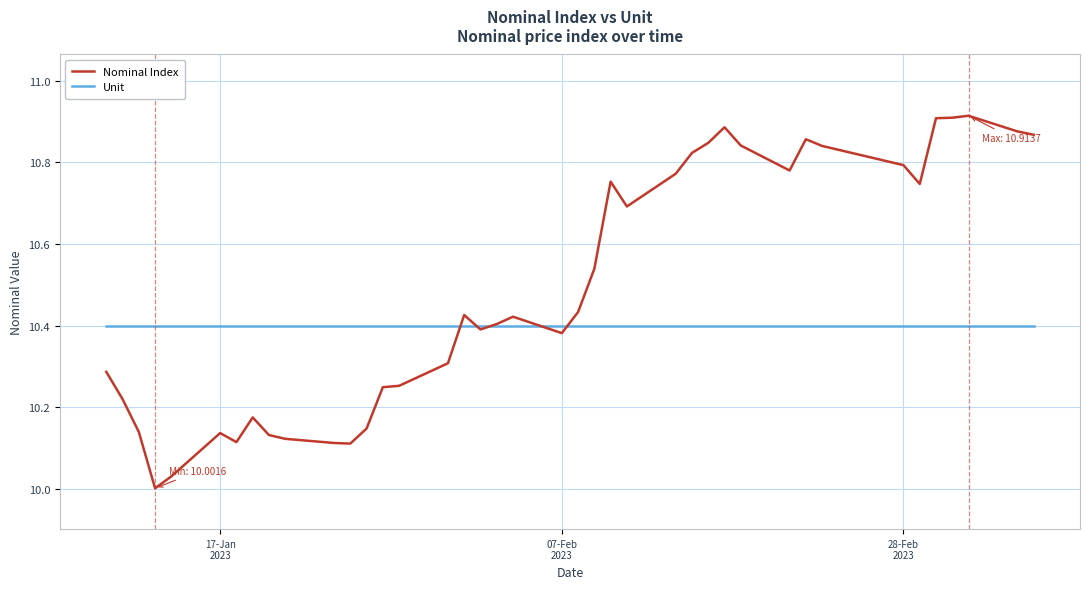

List the series in order of their overall mean, highest first.

Nominal Index, Unit